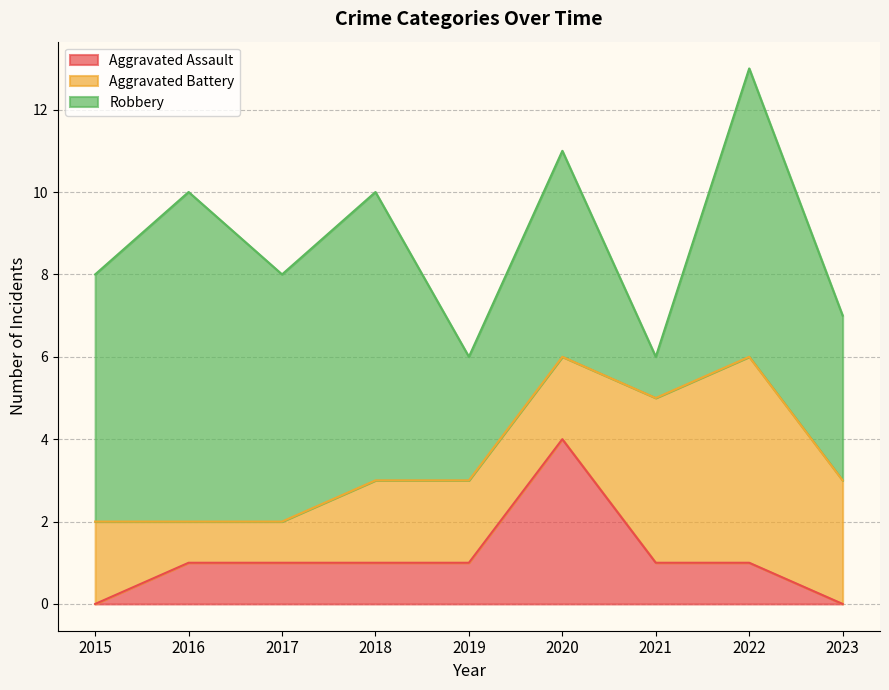

How many data points in Aggravated Battery are less than 2?

2